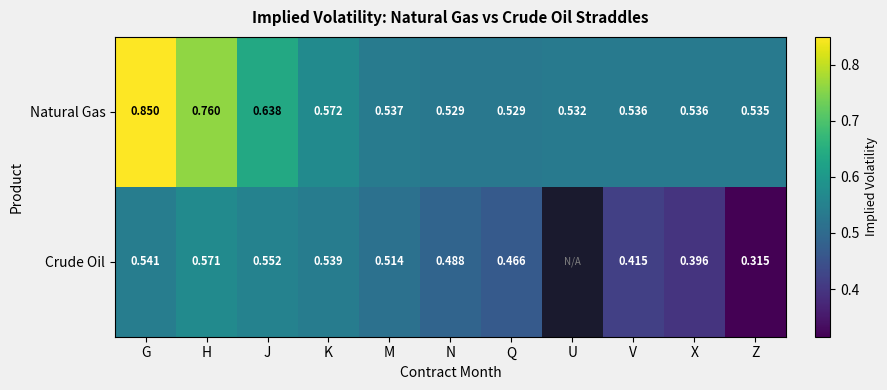

Between J and Q, which series saw the biggest shift?

Natural Gas